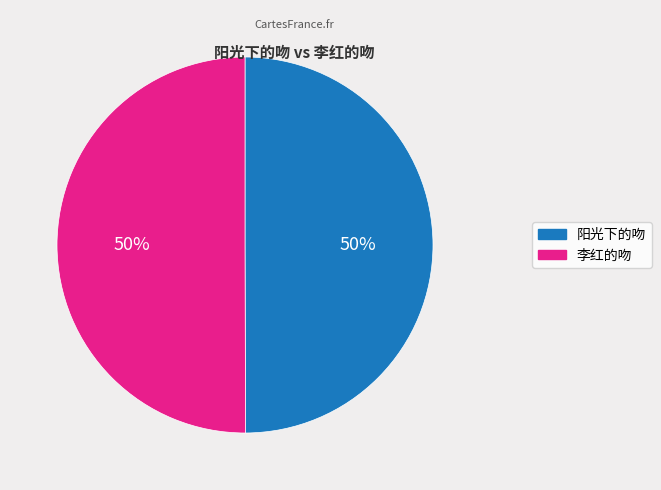

To the nearest percent, what is the combined percentage of 李红的吻 and 阳光下的吻?

100%